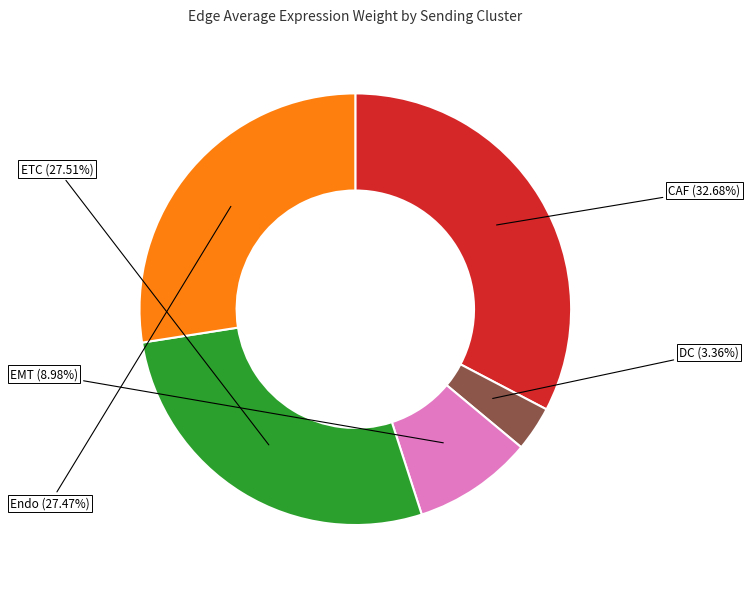

How many segments does this pie chart have?

5